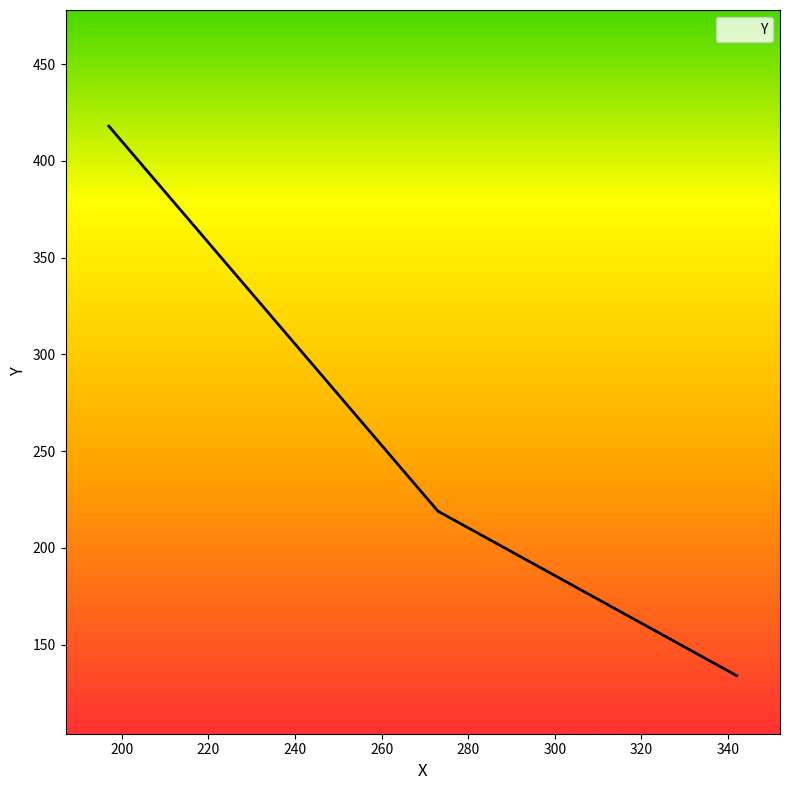

The chart shows a value of 550 at 197. True or false?

False